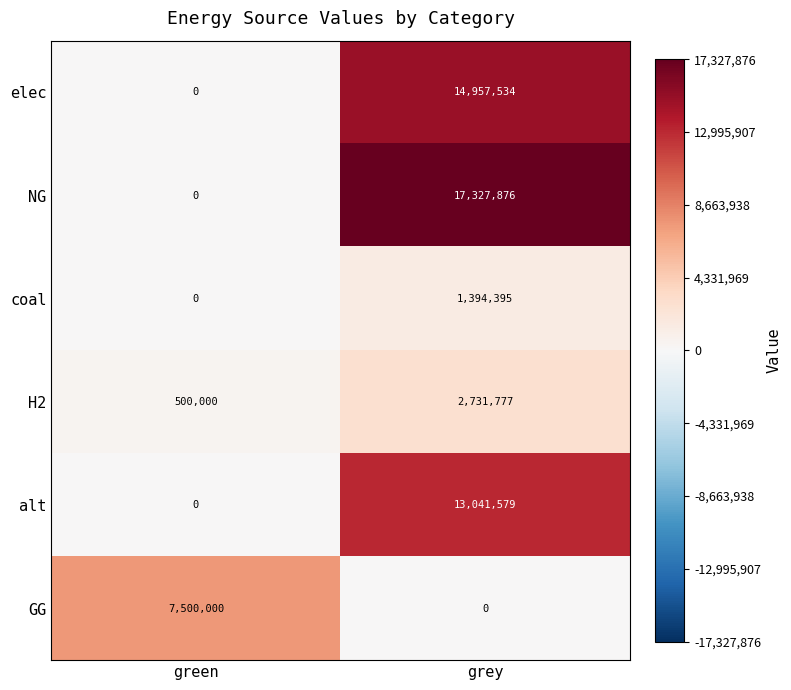

The H2 series shows 1354268 at grey. True or false?

False